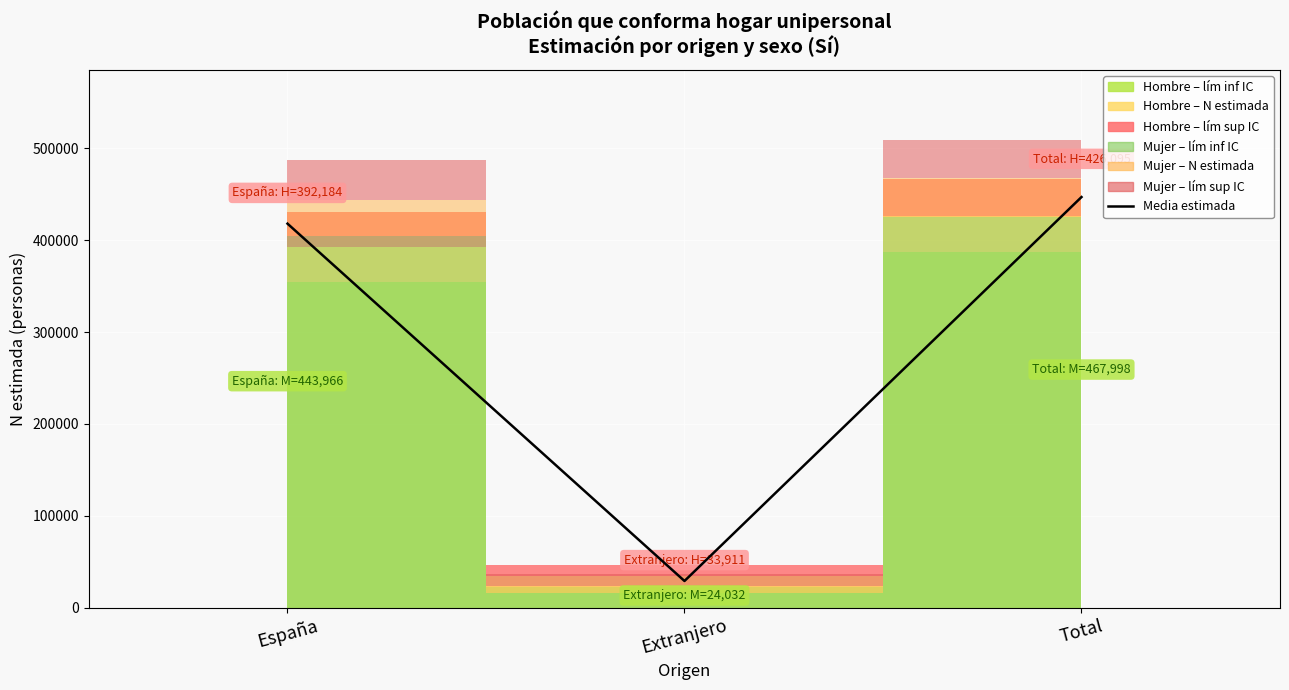

Which has a higher value, Total or Extranjero?

Total